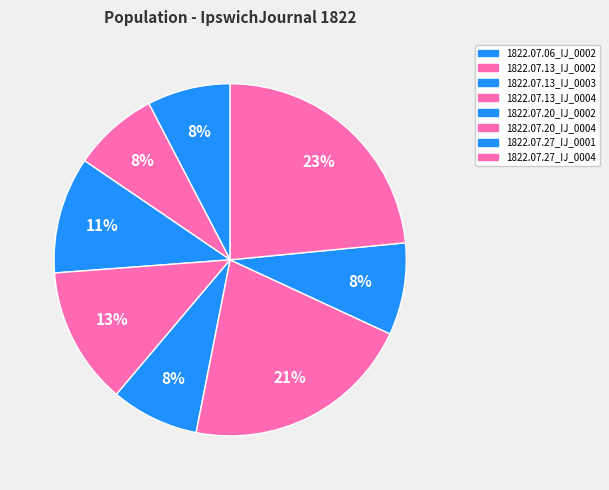

How many slices are in this pie chart?

8